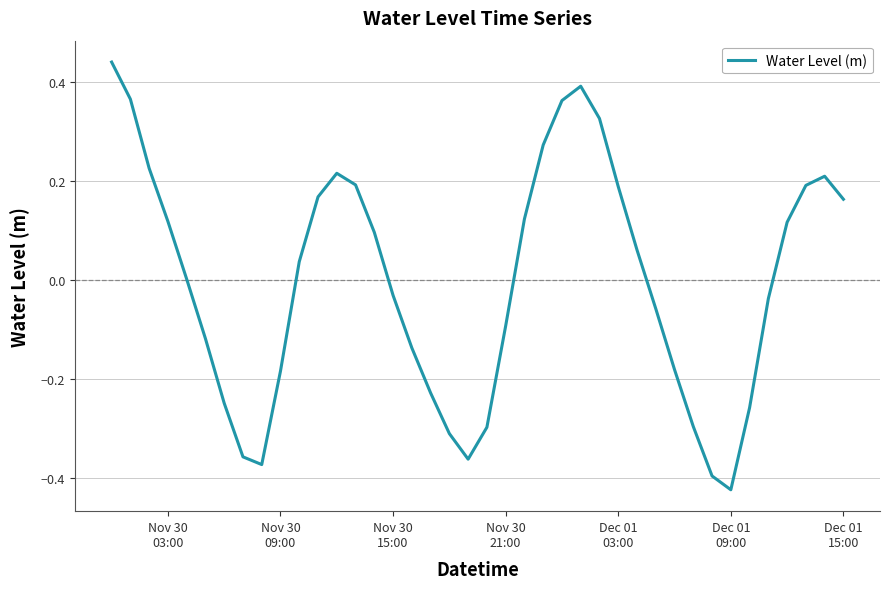

What is the difference between the maximum and minimum values?

0.9